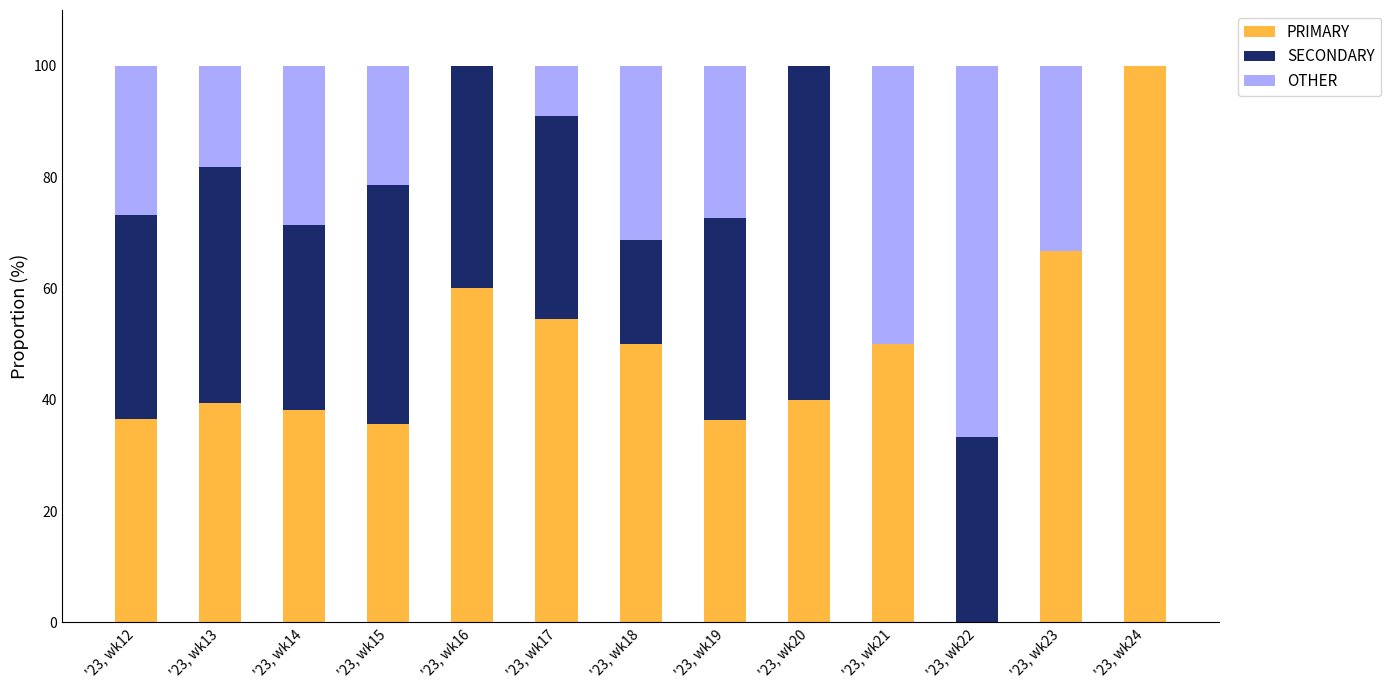

Which category has the highest value in the PRIMARY series?

'23, wk24